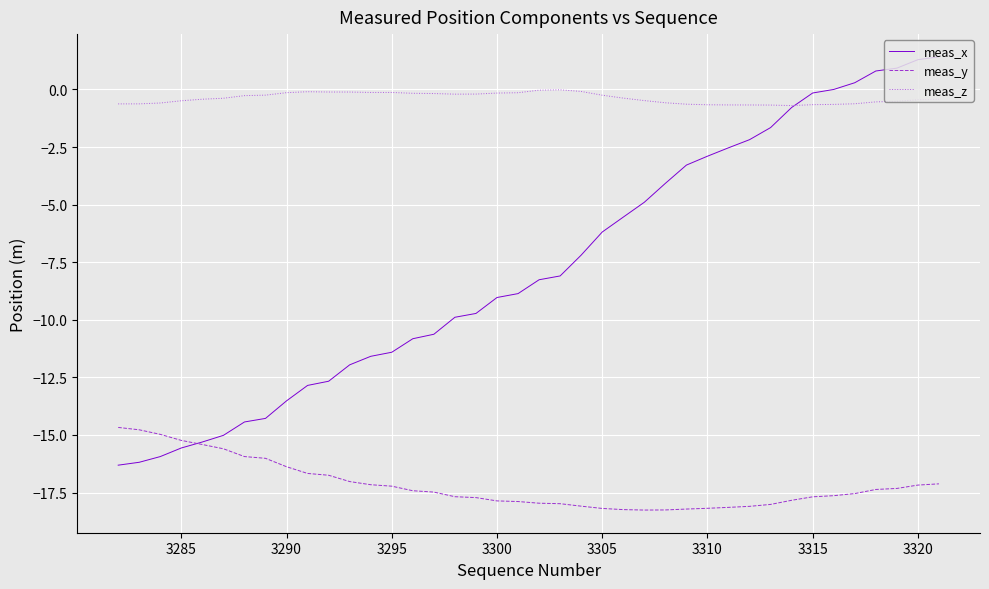

What is the minimum value shown in the chart?

-18.3